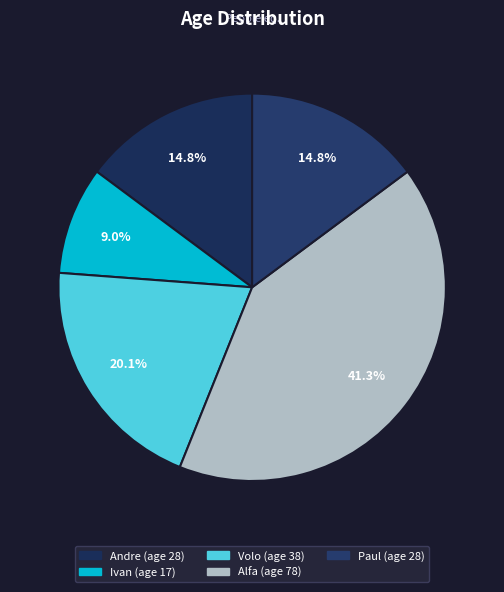

The Volo slice represents 20% of the pie. True or false?

True